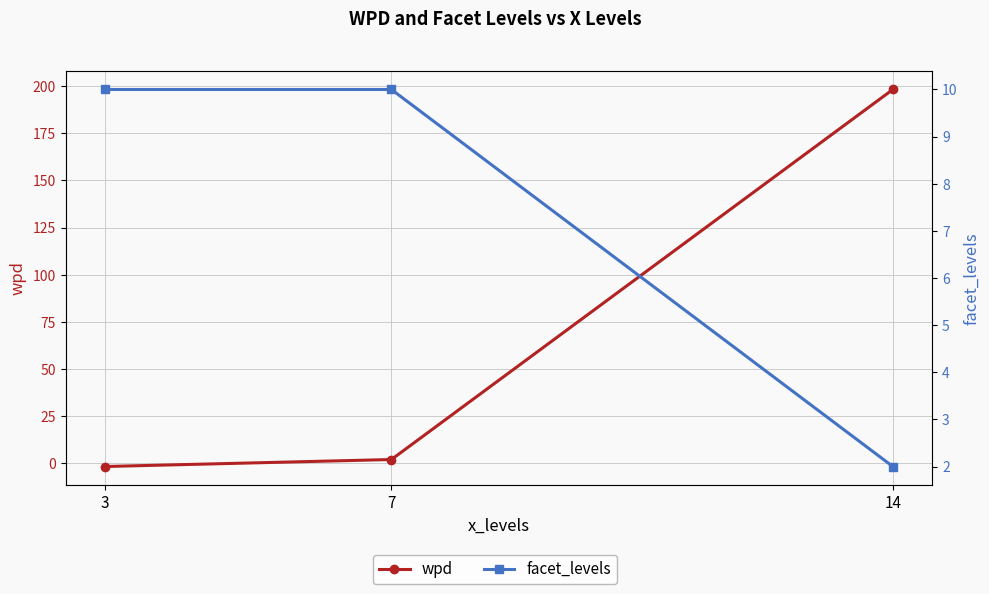

What is the difference between the maximum and minimum values in the wpd series?

200.0